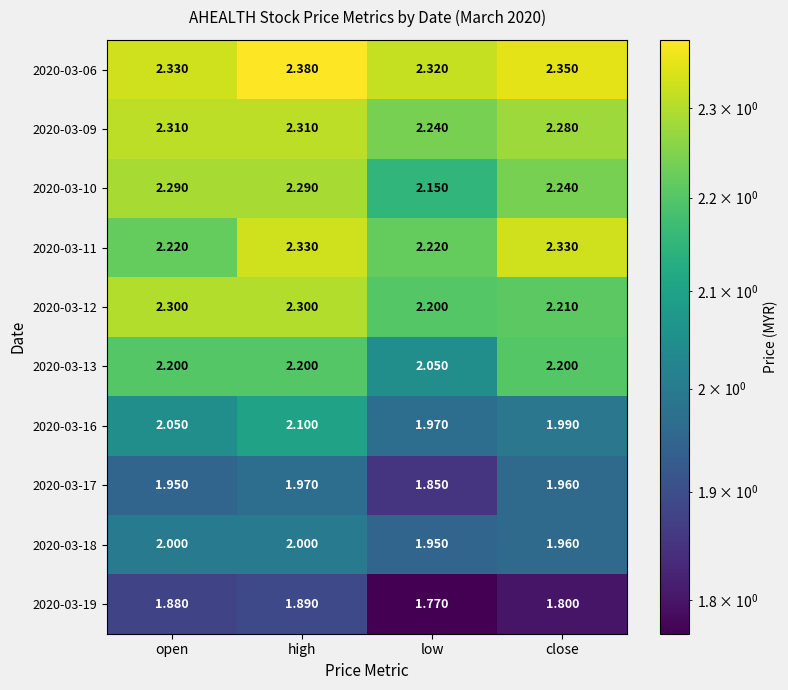

Which category has the highest value across all series?

high